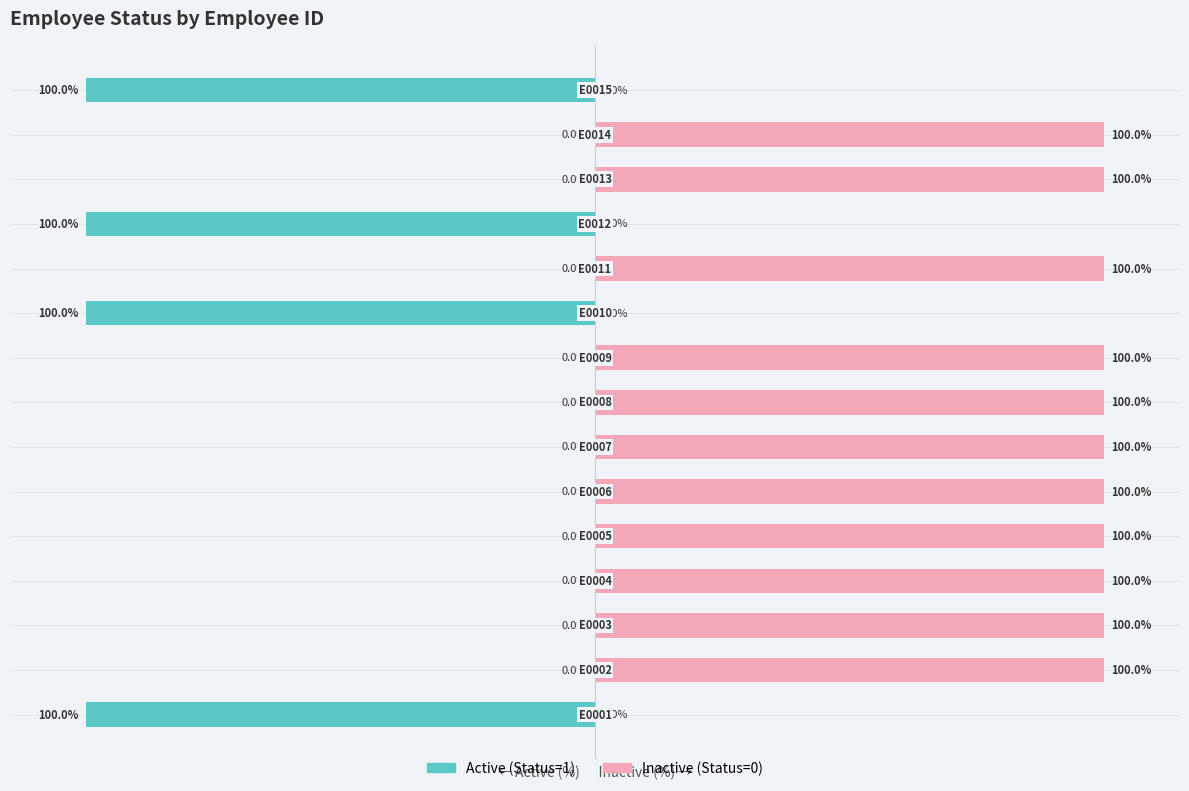

How many bars are there in each group?

2